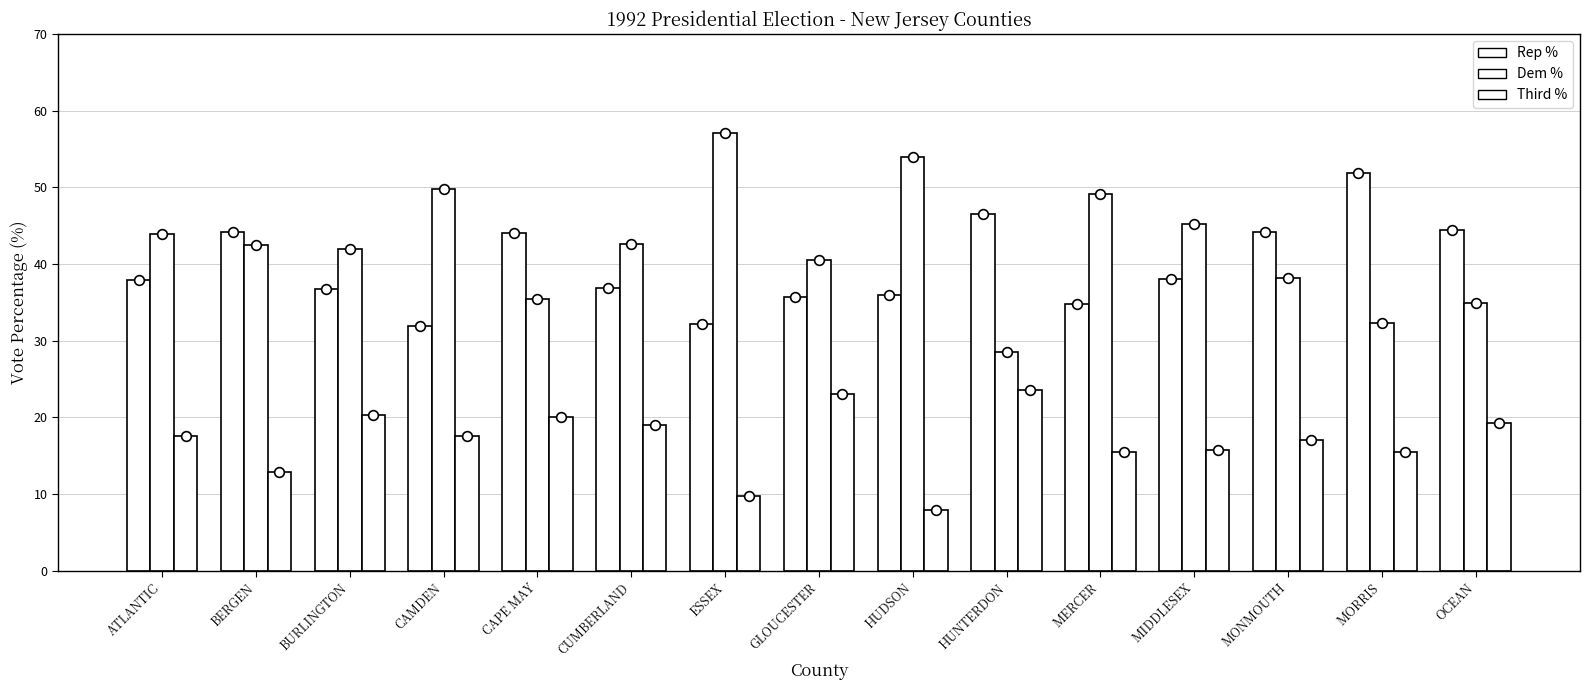

At CAMDEN, list the series in order from largest to smallest.

Dem %, Rep %, Third %